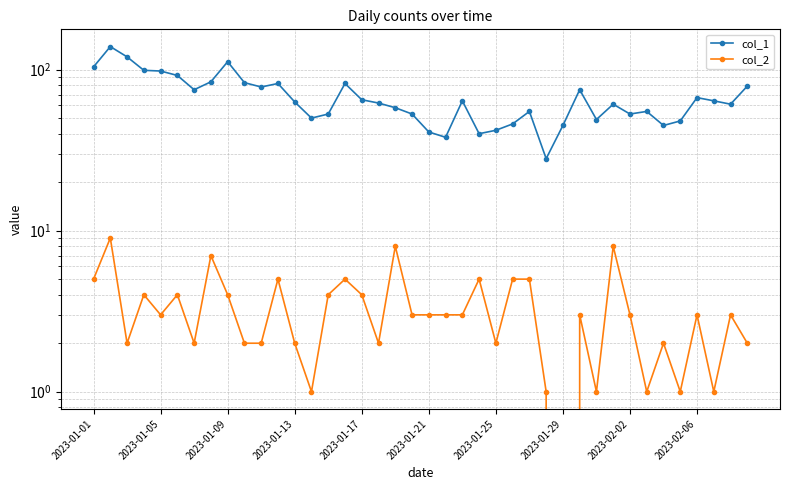

What is the difference between the maximum and minimum values in the col_1 series?

111